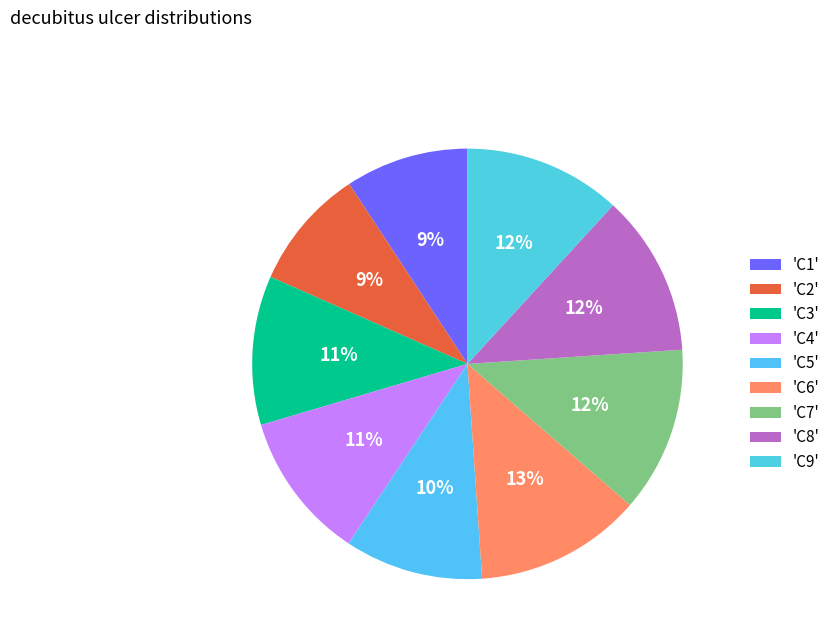

How many slices are in this pie chart?

9